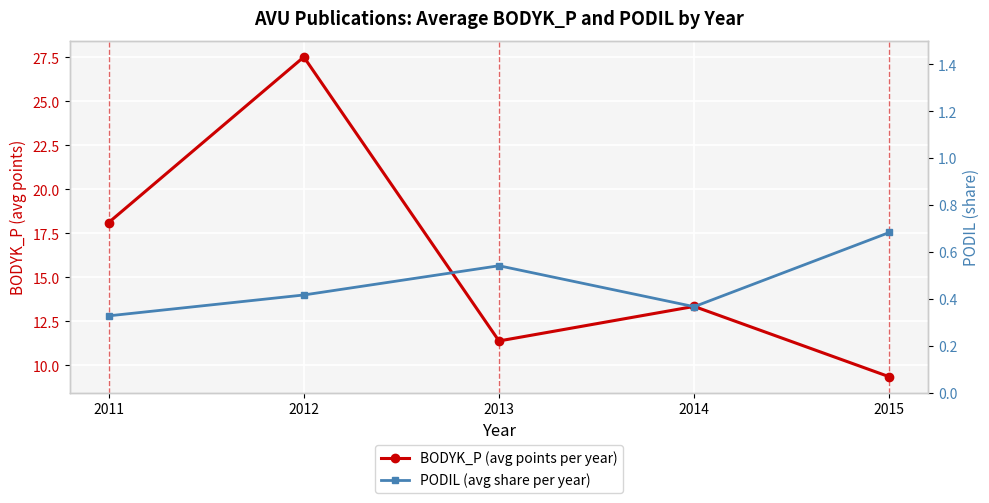

At which label does BODYK_P (avg points per year) first exceed 13?

2011